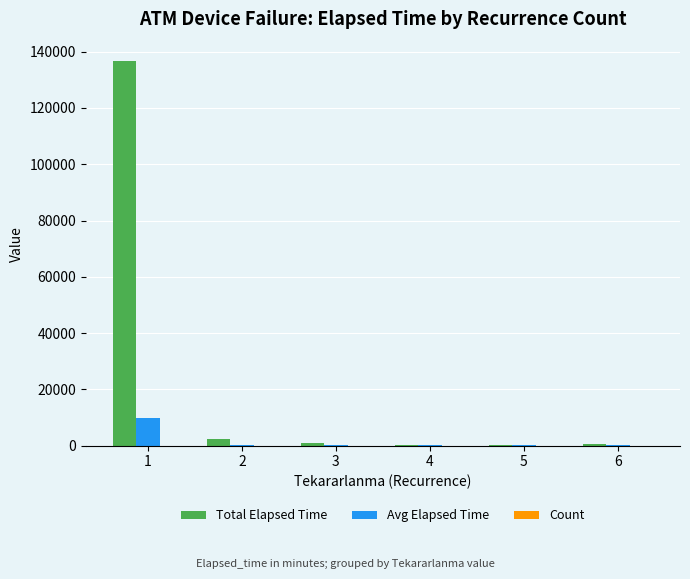

The value of Avg Elapsed Time at 1 is 4751. True or false?

False